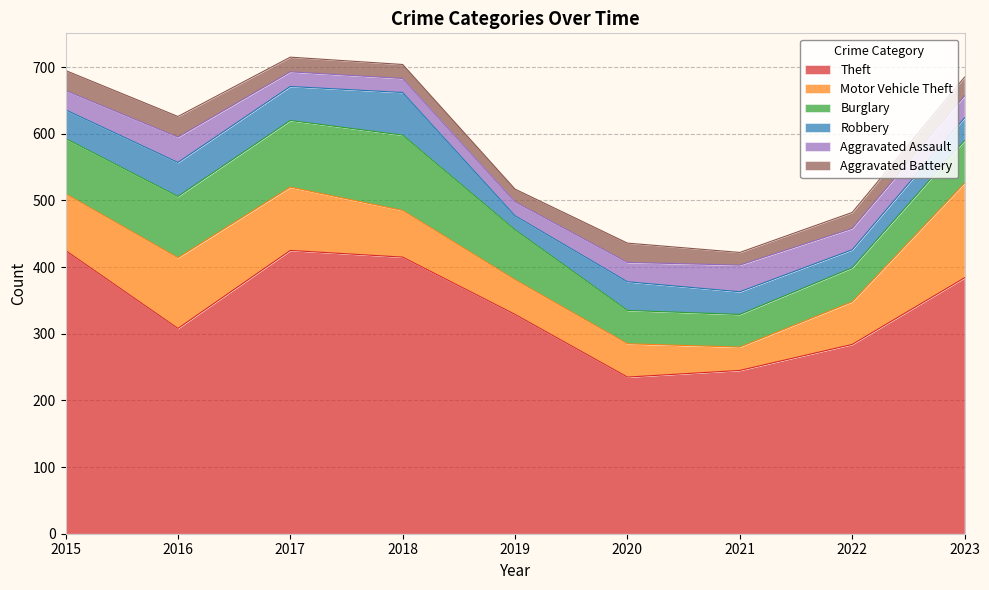

What is the average value of the Aggravated Battery series?

25